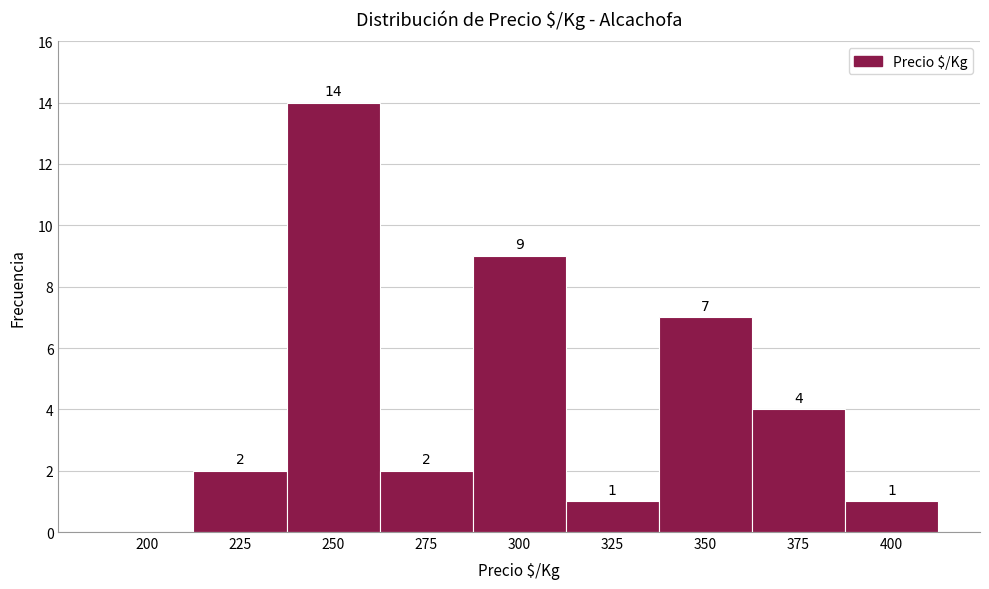

Reading left to right, extract all data points from this chart.

200=0	225=2	250=14	275=2	300=9	325=1	350=7	375=4	400=1